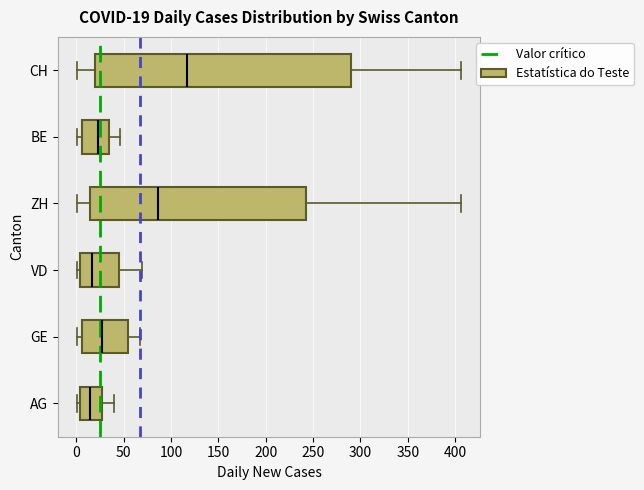

Comparing the boxes themselves (not the whiskers), which one is the widest?

CH